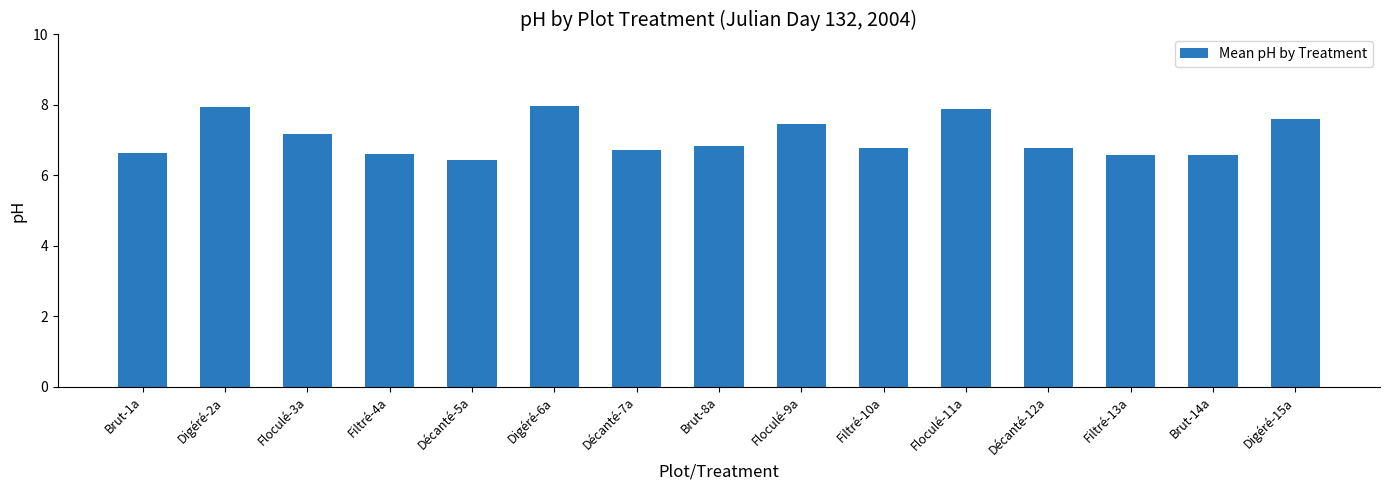

How many bars are there in total?

15